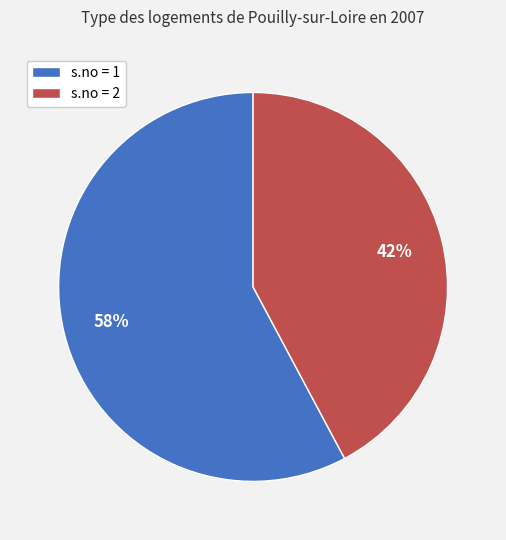

To the nearest percent, what is the combined percentage of s.no = 2 and s.no = 1?

100%